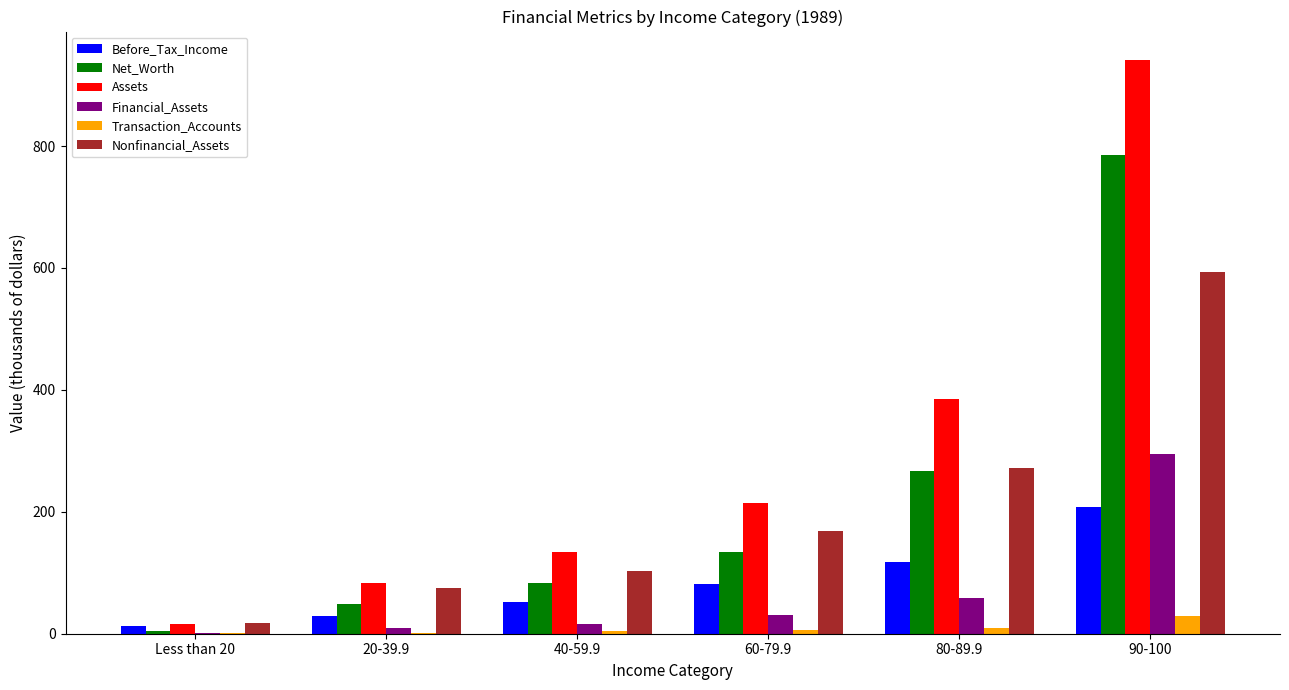

Between 40-59.9 and 60-79.9, which series saw the biggest shift?

Assets